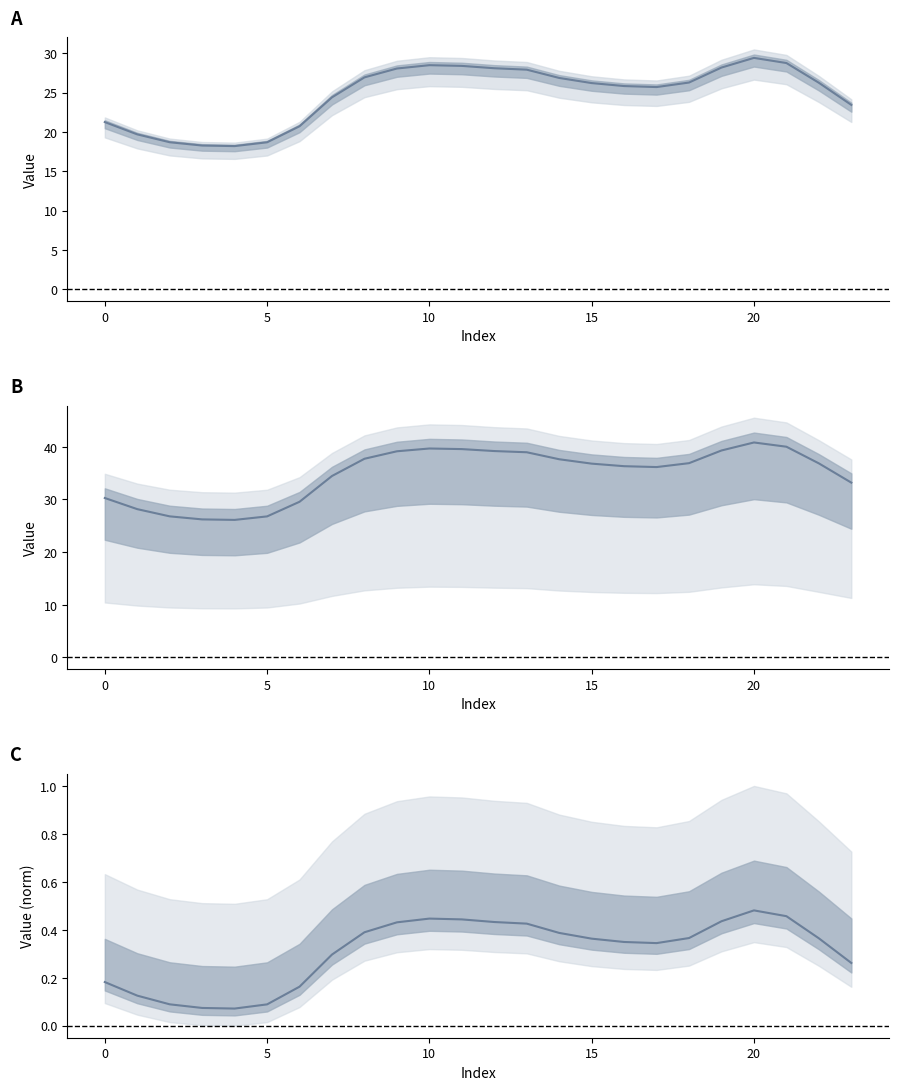

Does the chart have visible grid lines?

No